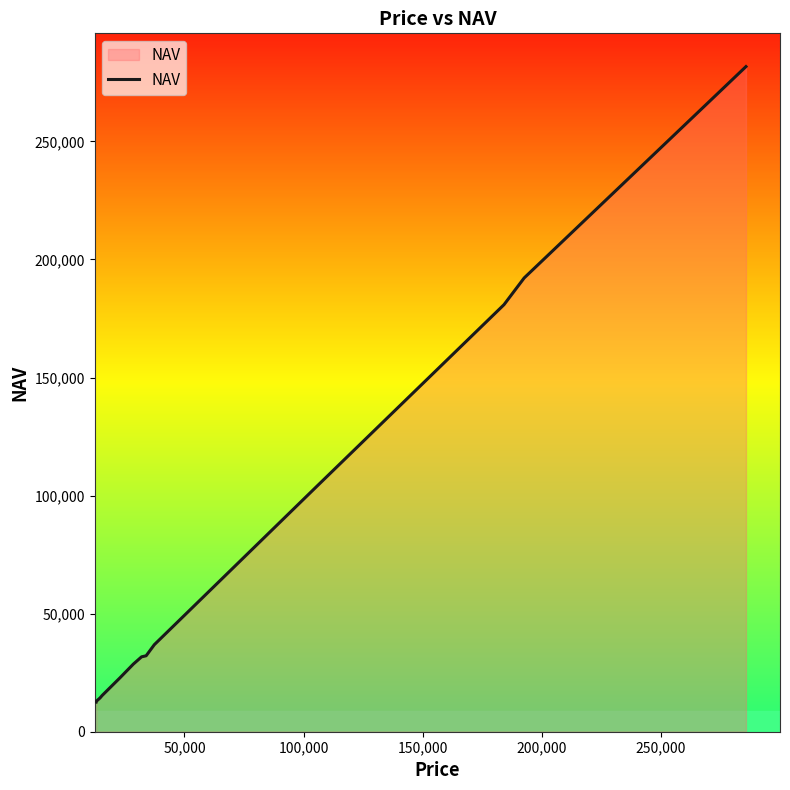

What is the greatest value displayed?

281662